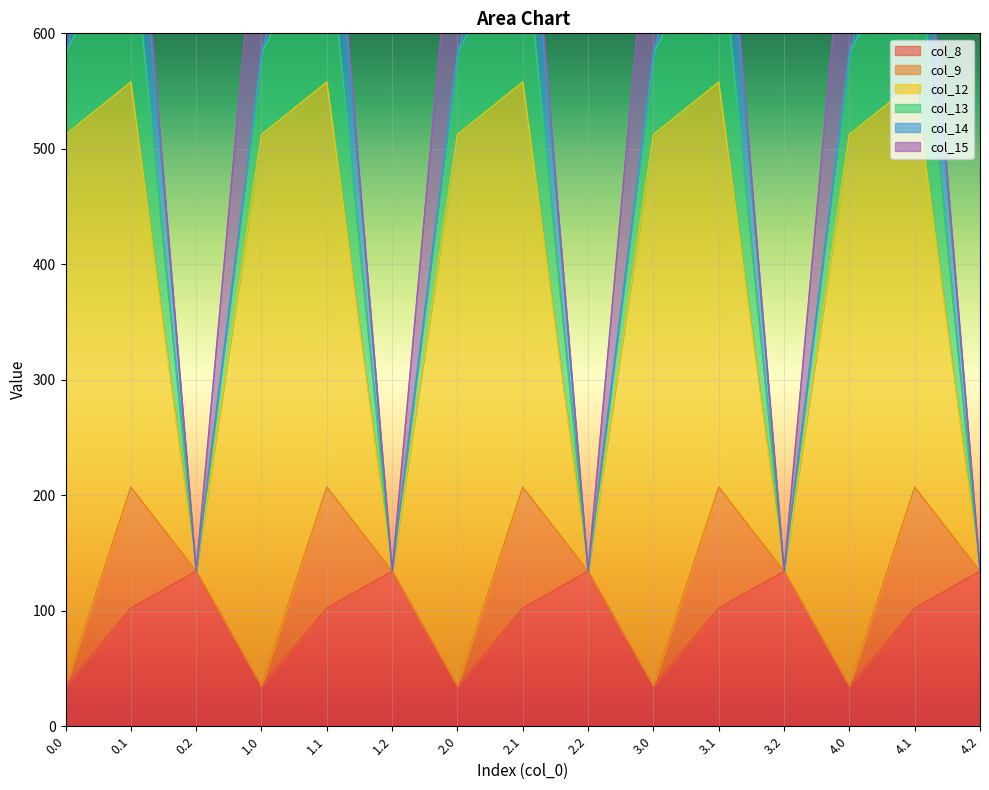

What is the label of the 5th point from the left?

1.1